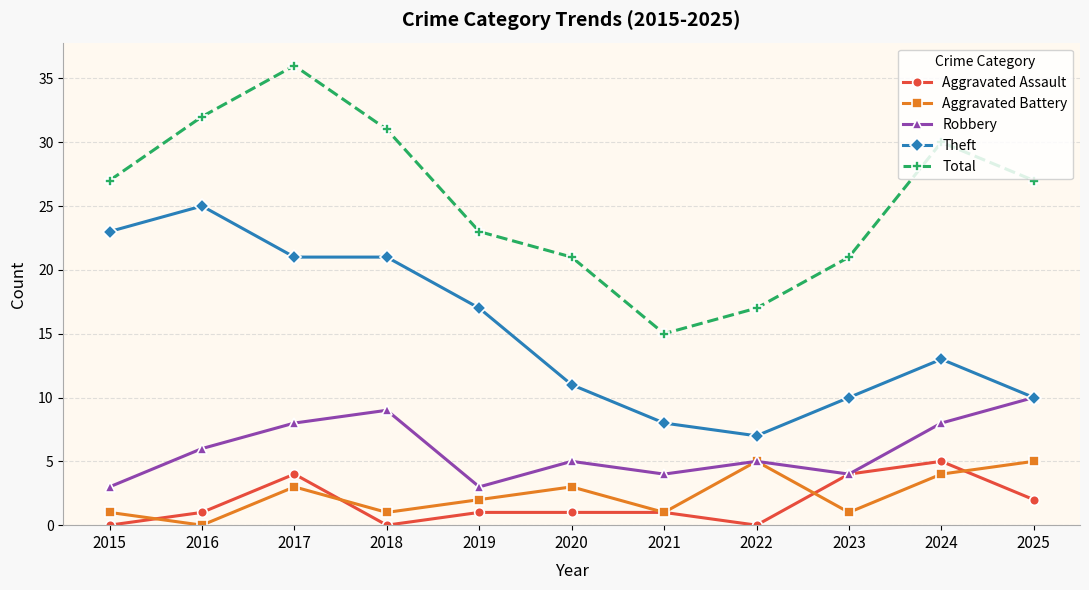

At how many categories does at least one series exceed 25?

6